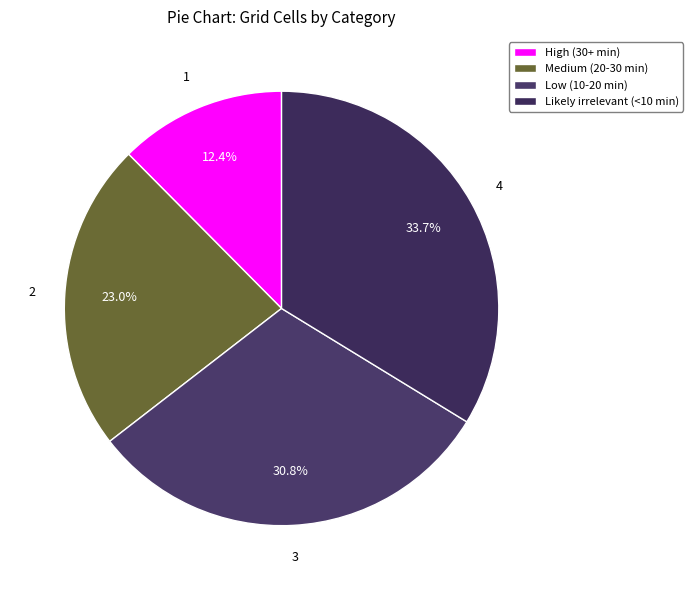

What is the change in value from Medium (20-30 min) to Low (10-20 min)?

+89